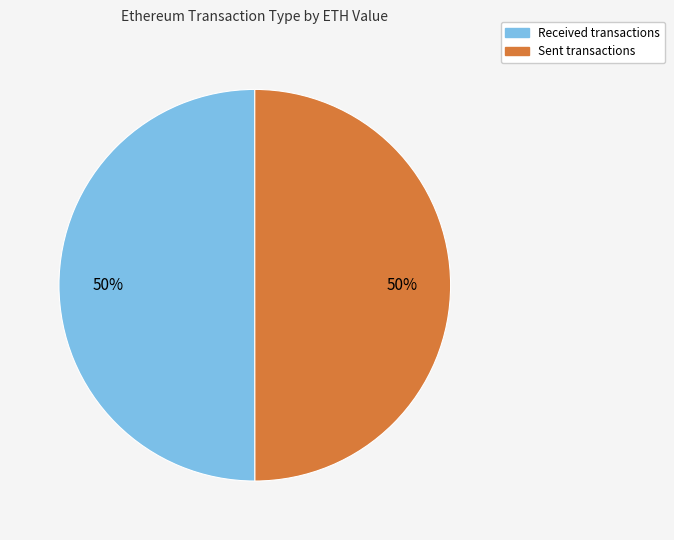

To the nearest percent, what is the average slice percentage?

50%